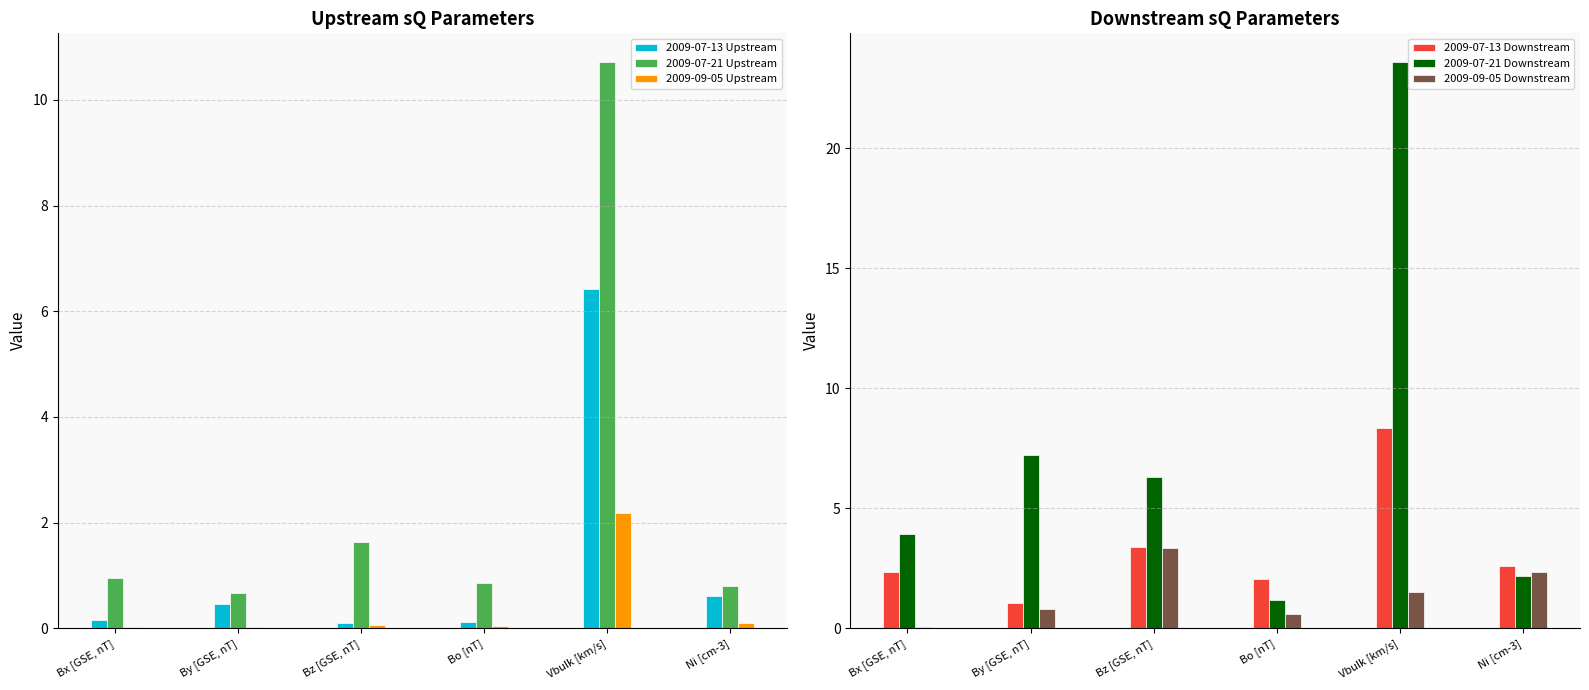

What is the spread (max minus min) of values at Bz [GSE, nT]?

6.2